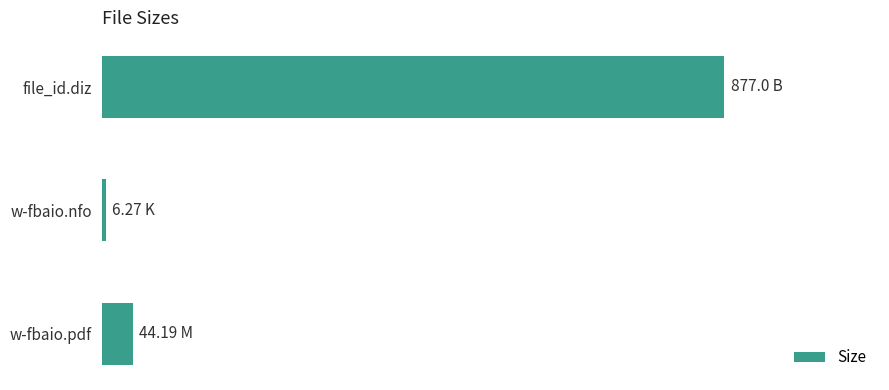

Are the bars horizontal?

Yes